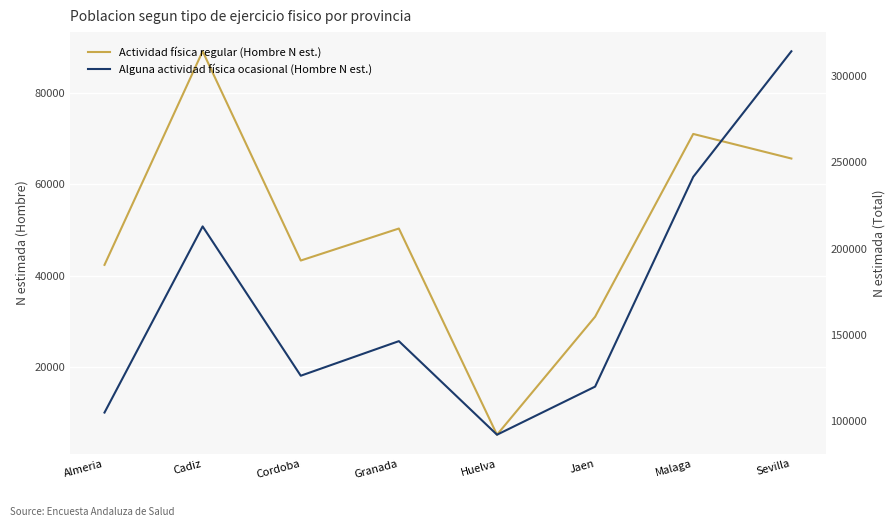

The Alguna actividad física ocasional (Hombre N est.) series shows 119972 at Jaen. True or false?

True